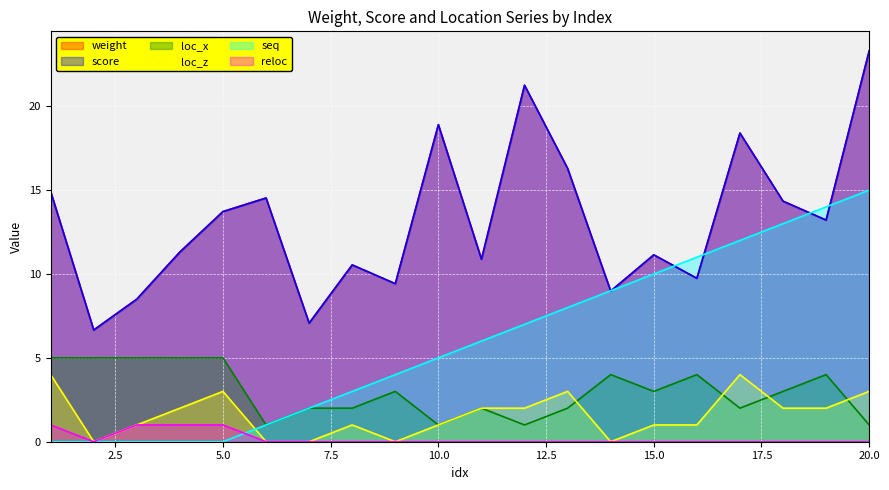

What are all the series names shown in the legend?

weight, score, loc_x, loc_z, seq, reloc